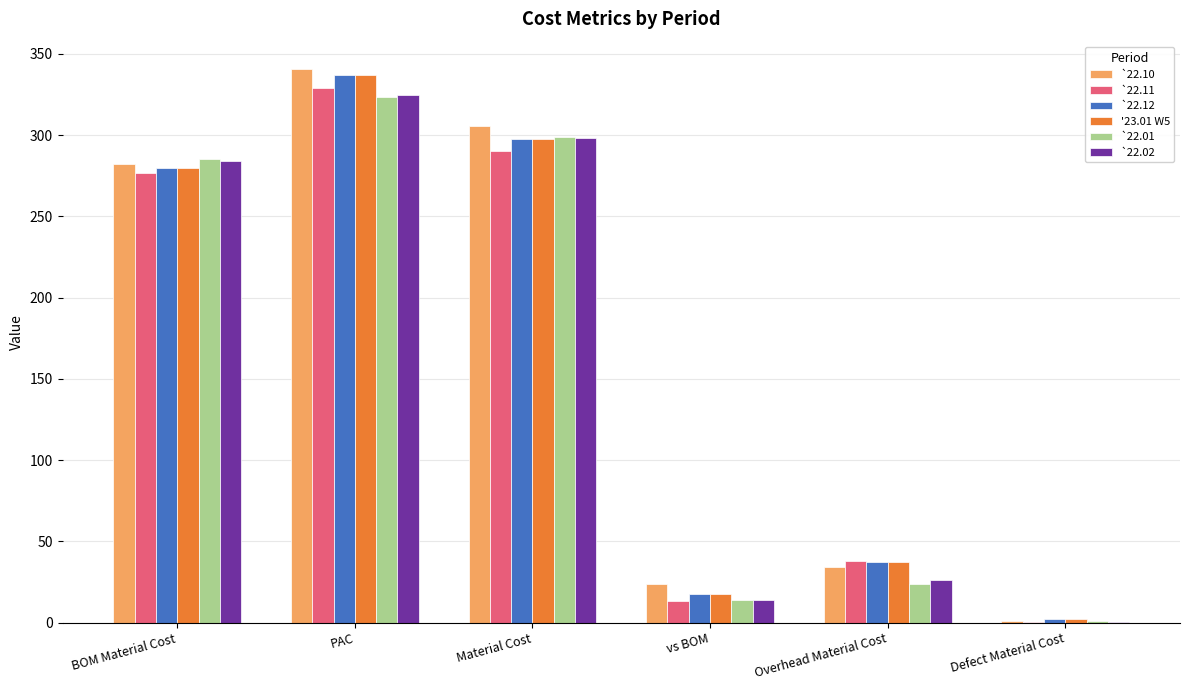

What are all the series names shown in the legend?

`22.10, `22.11, `22.12, '23.01 W5, `22.01, `22.02